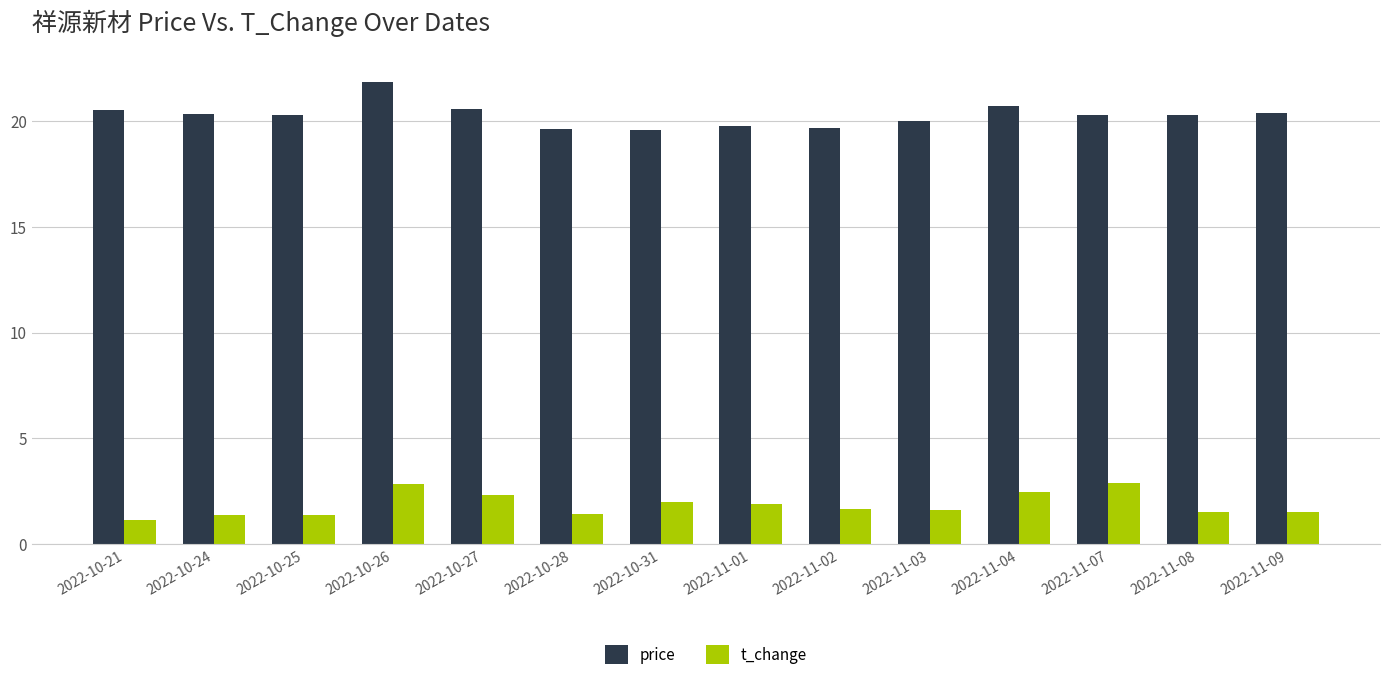

Between 2022-11-04 and 2022-11-08, which series saw the biggest shift?

t_change